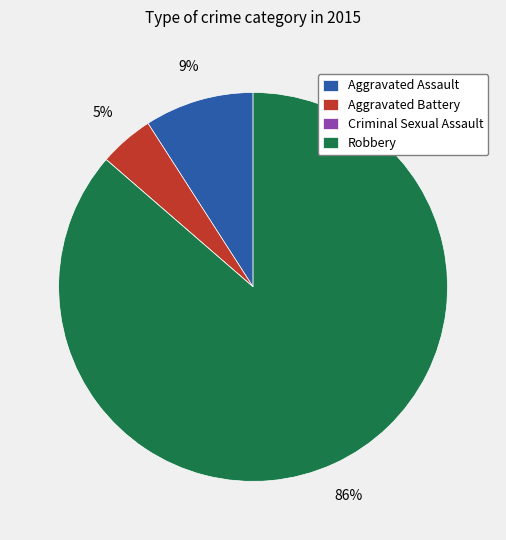

Combined, do Robbery and Aggravated Assault account for over 50%?

Yes